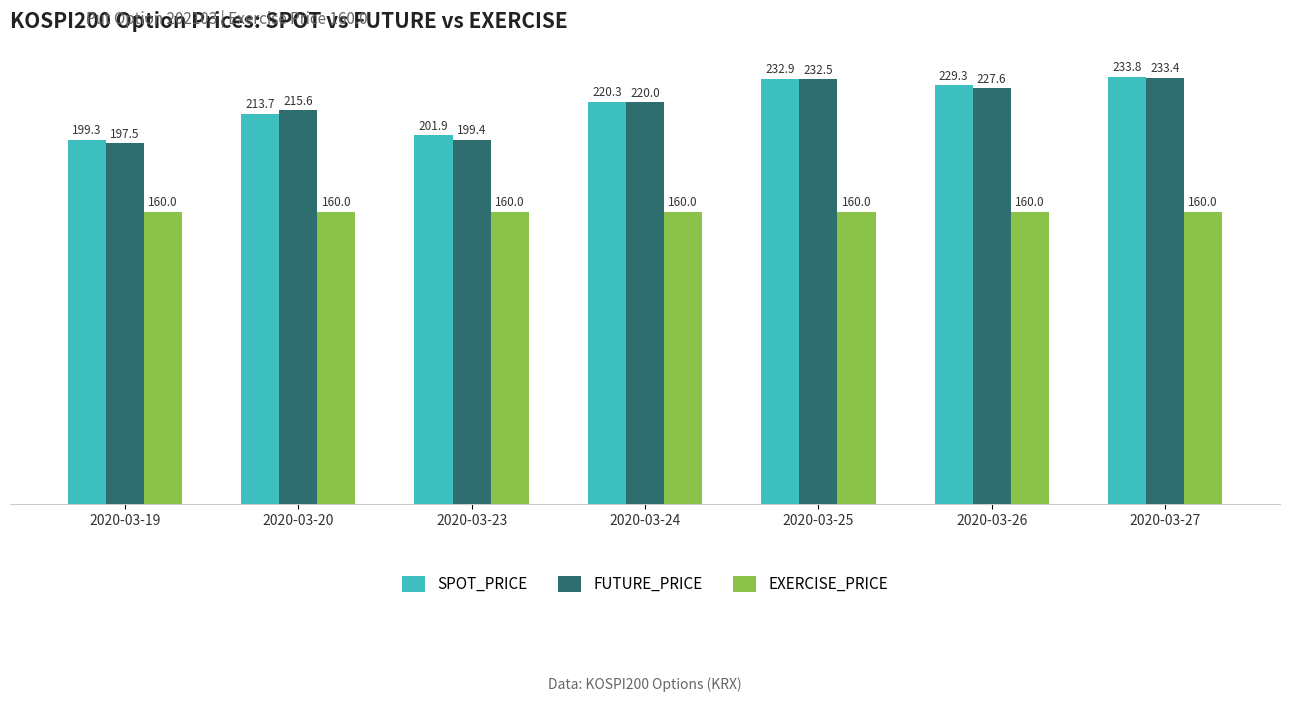

Count the number of categories in the chart.

7